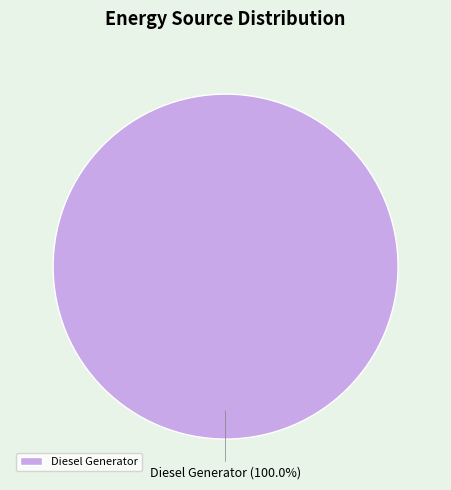

To the nearest percent, what portion does Diesel Generator represent?

100%